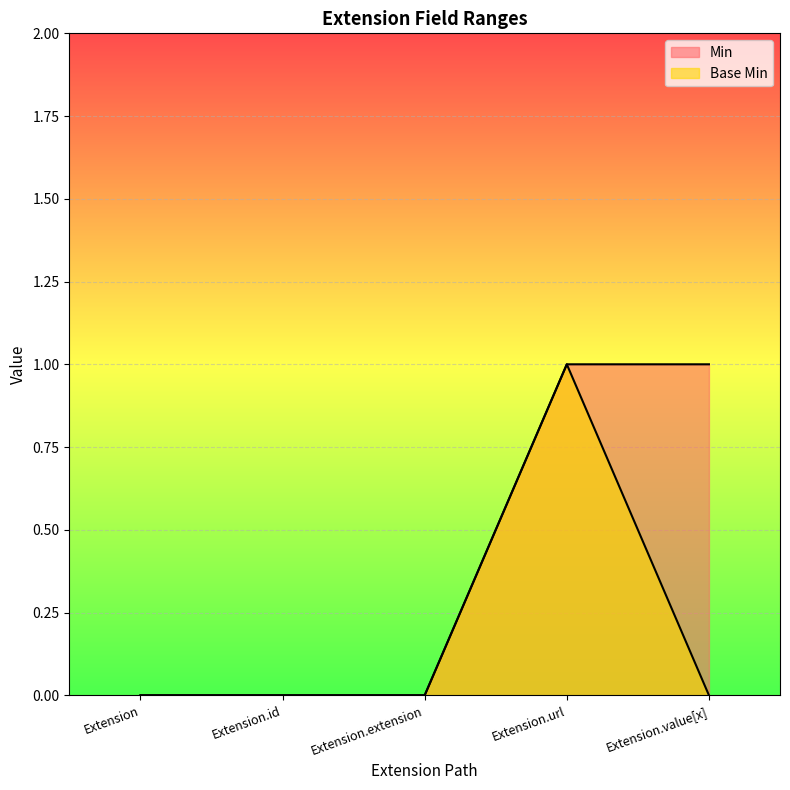

List the series in order of their peak value, highest first.

Min, Base Min